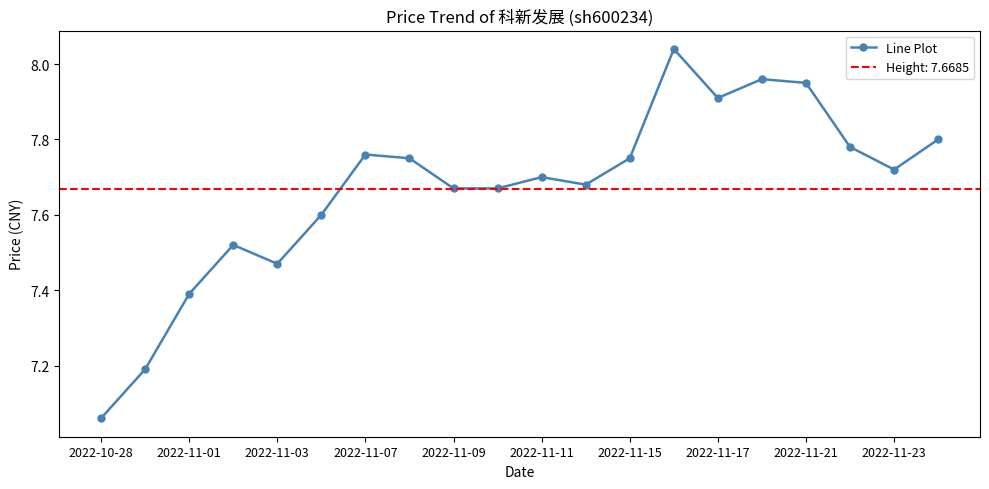

How many lines are shown in the chart?

1